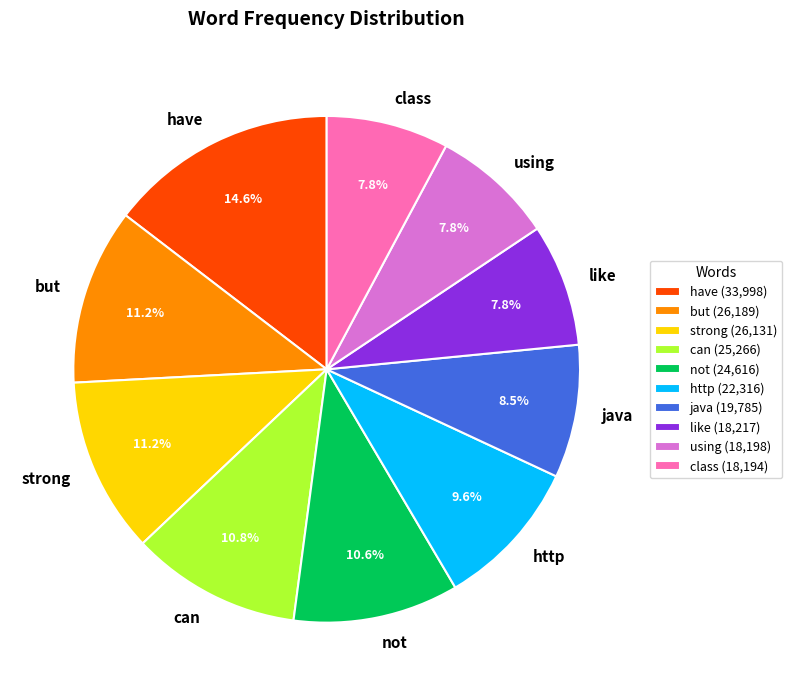

Which category has the biggest portion of the pie?

have